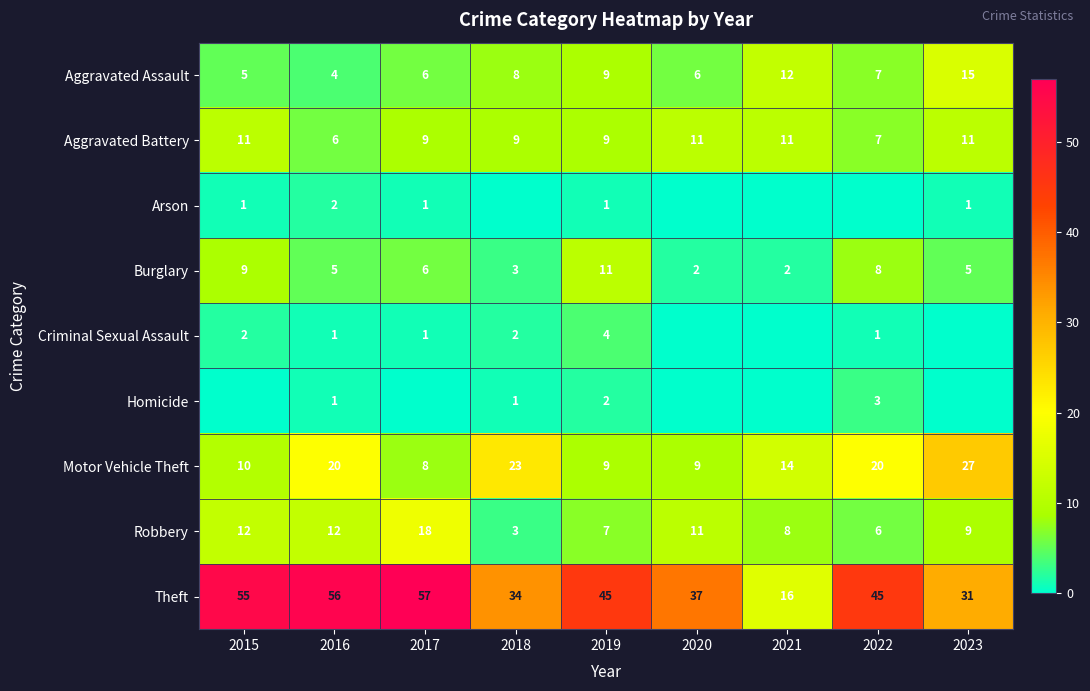

What is the sum of all Burglary values?

51